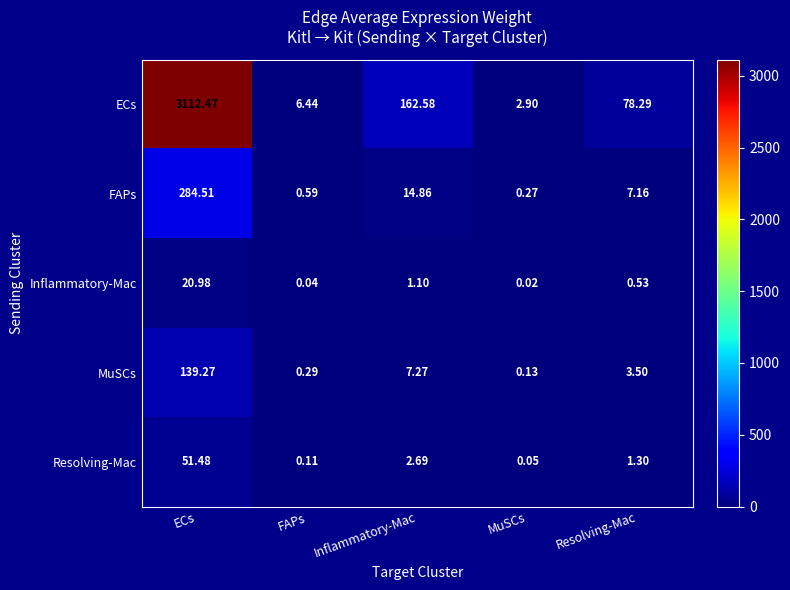

Where is MuSCs nearest to the value 69?

Inflammatory-Mac